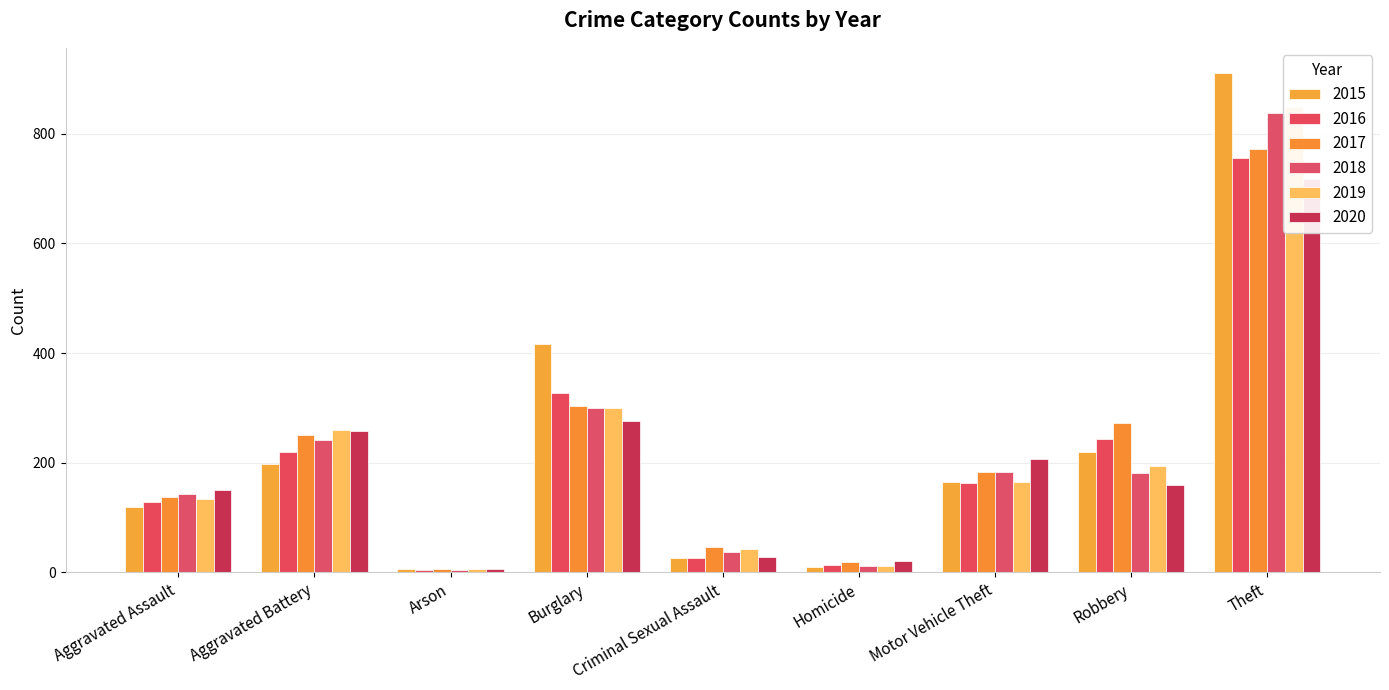

Between Arson and Criminal Sexual Assault, which series saw the biggest shift?

2017